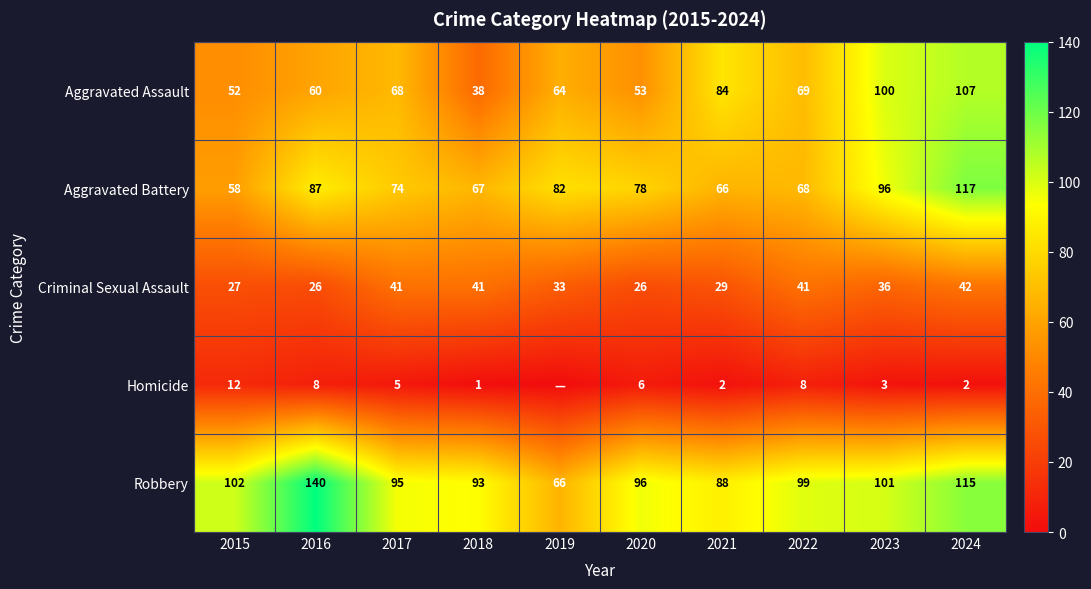

What is the difference between the highest and lowest values at 2021?

86